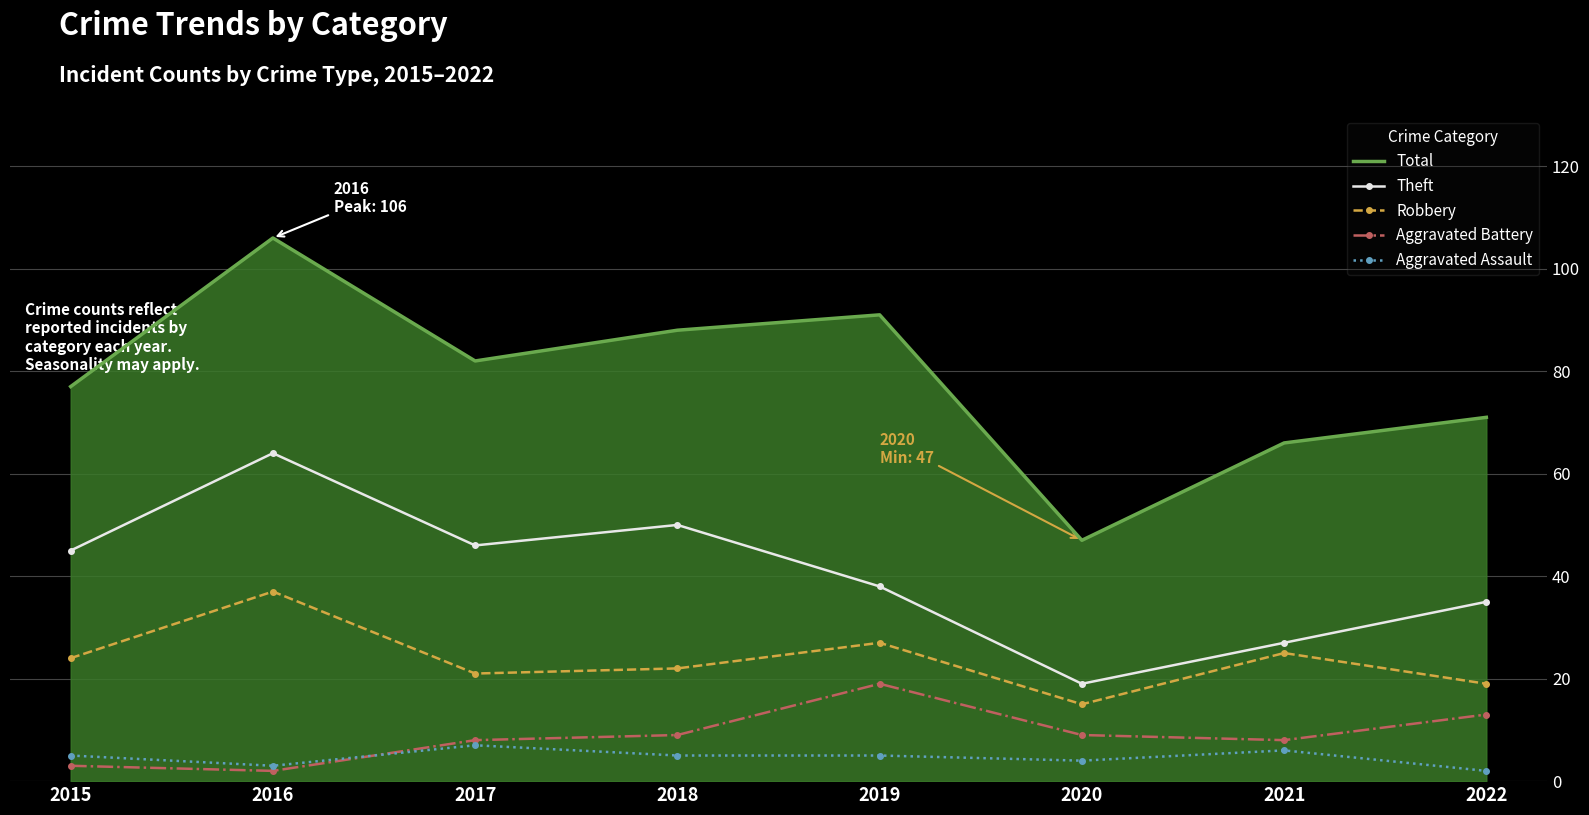

True or false: Robbery and Total intersect in this chart.

False